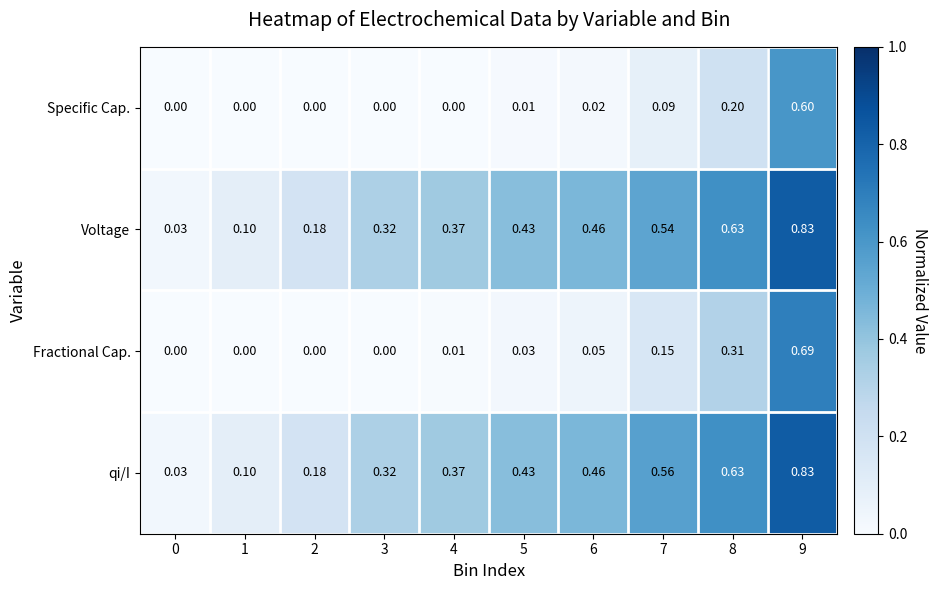

Which series changed the most between 7 and 8?

Fractional Cap.